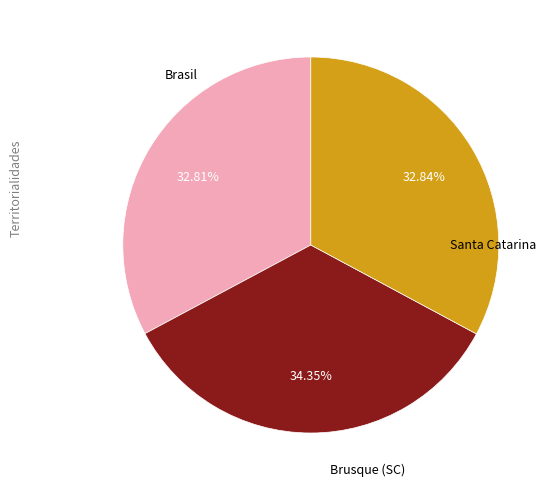

What is the smallest slice in the pie chart?

Brasil